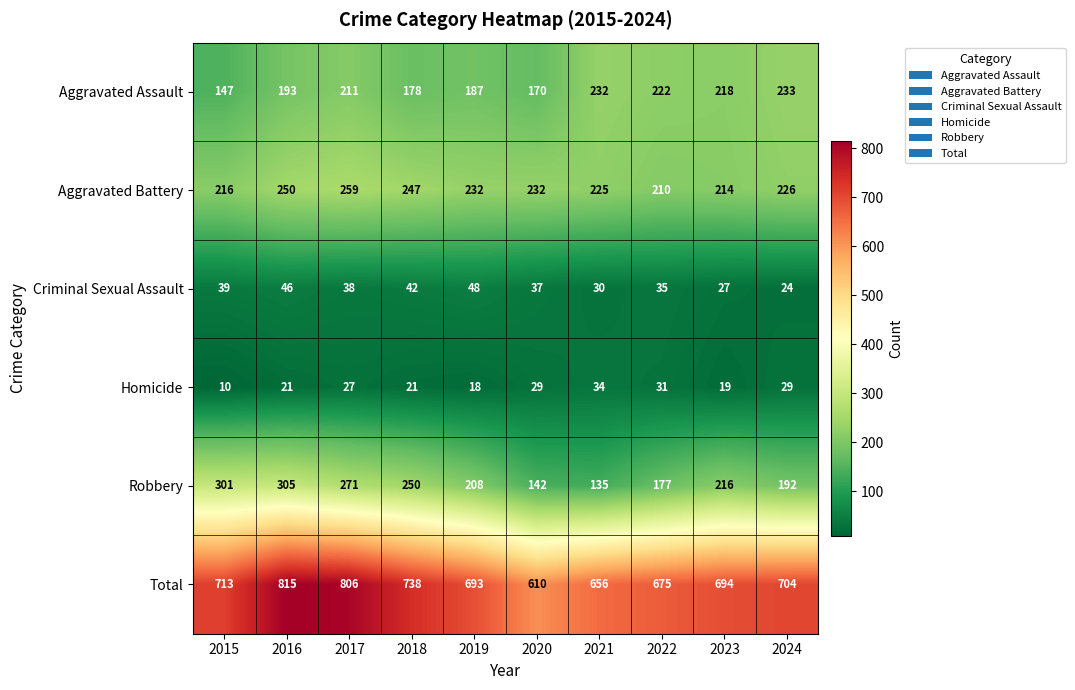

Read the Total value at 2023, to the nearest 50.

700